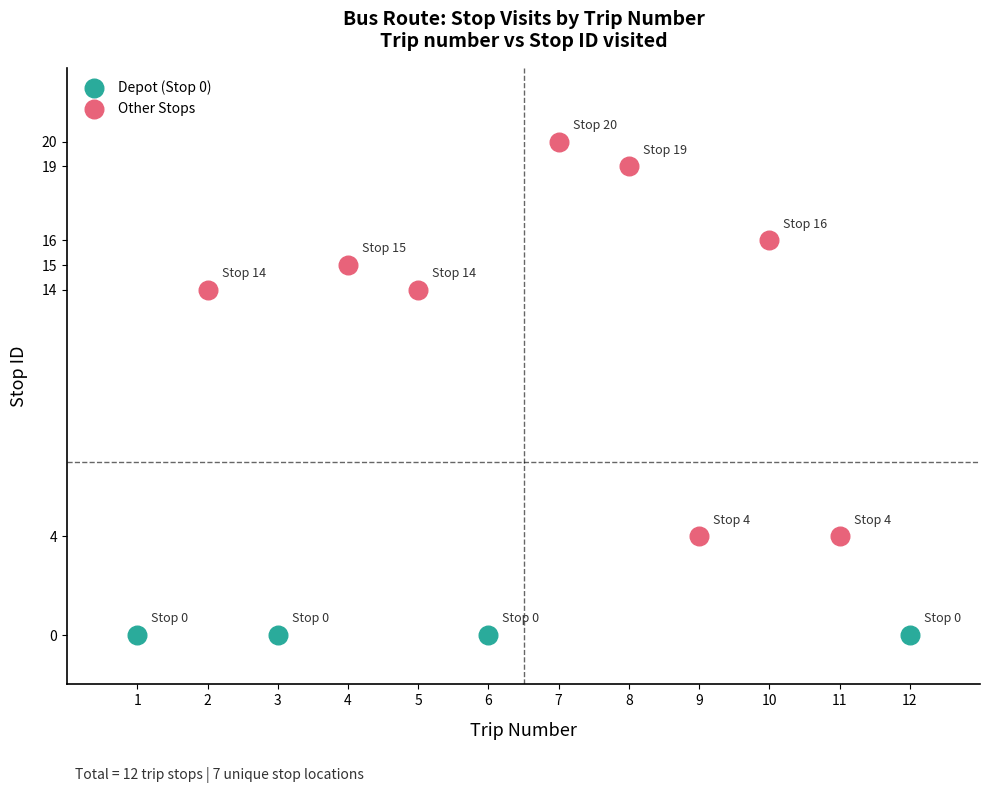

Which series contains the highest Y value?

Other Stops